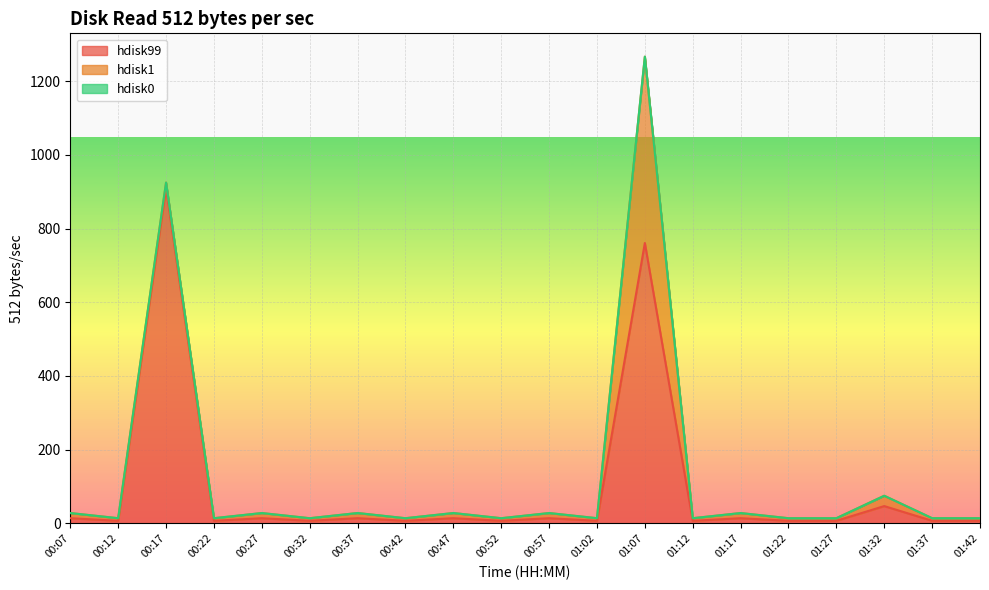

Which category has the highest value in the hdisk99 series?

00:17